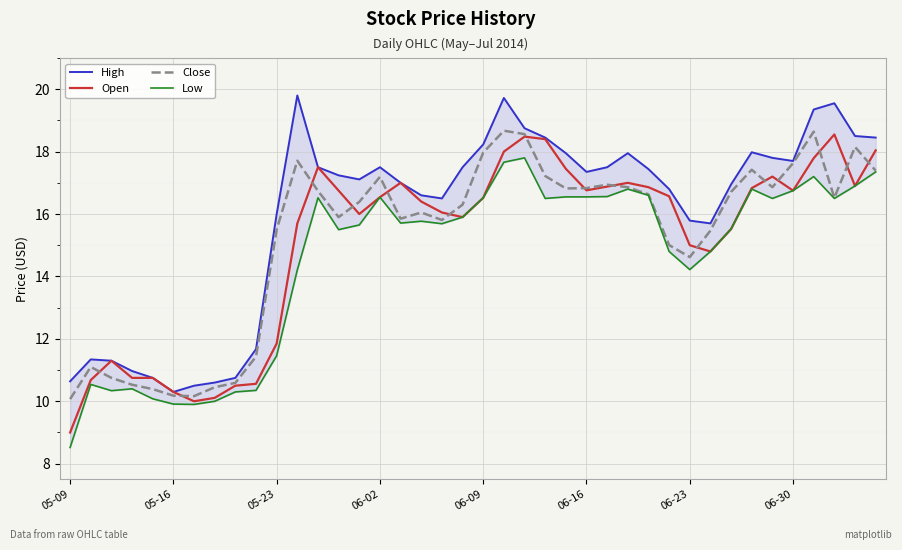

What is the sum of all Open values?

603.9